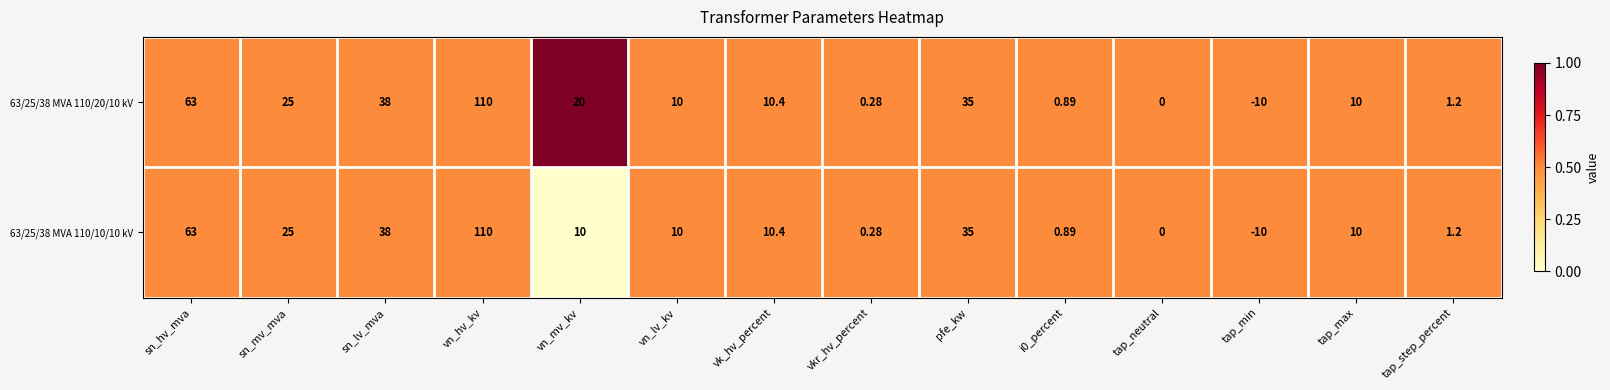

How many data points in 63/25/38 MVA 110/20/10 kV are less than 10?

5